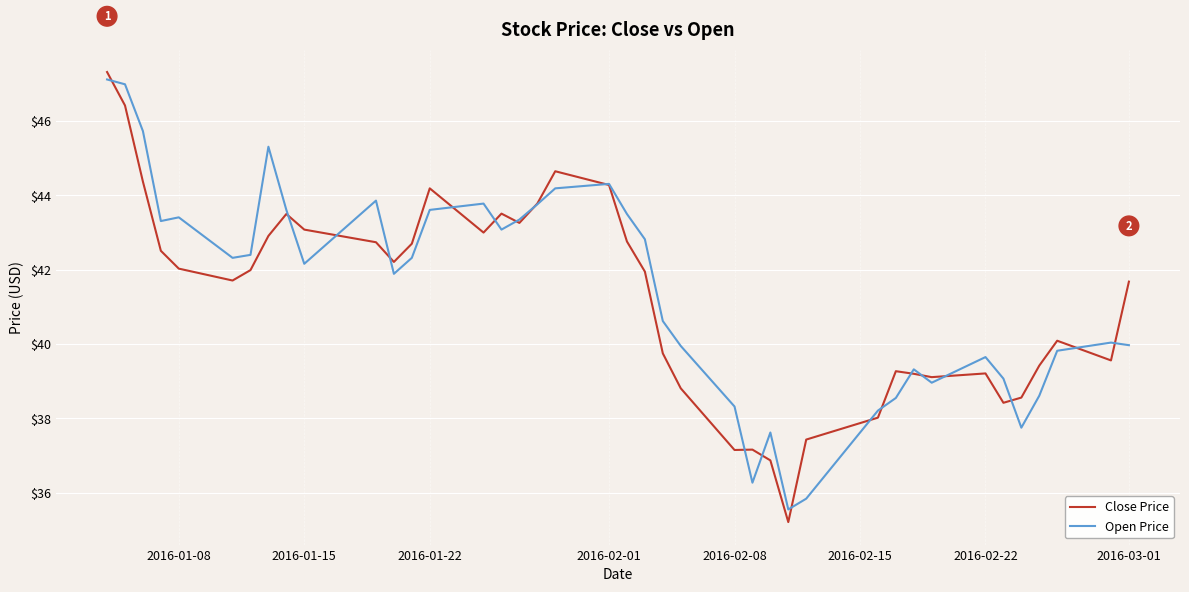

What is the lowest value of the Close Price series?

35.2